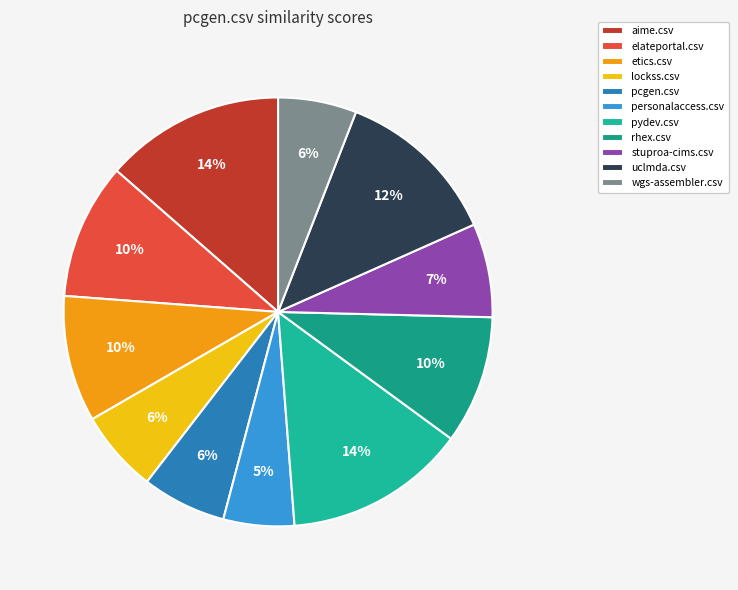

To the nearest percent, what is the average slice percentage?

9%